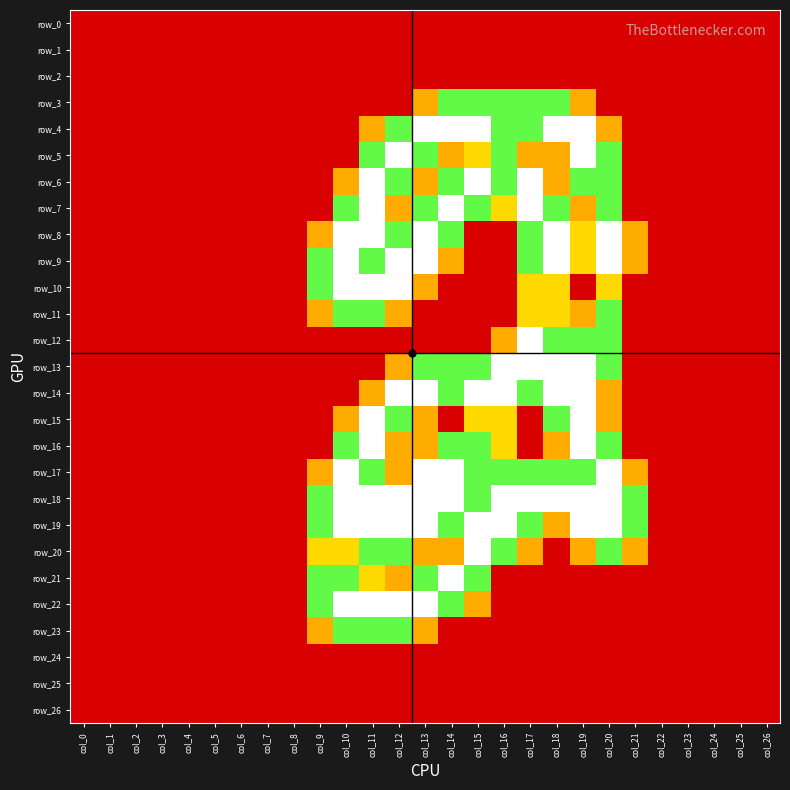

At which label does row_2 reach its minimum?

col_0